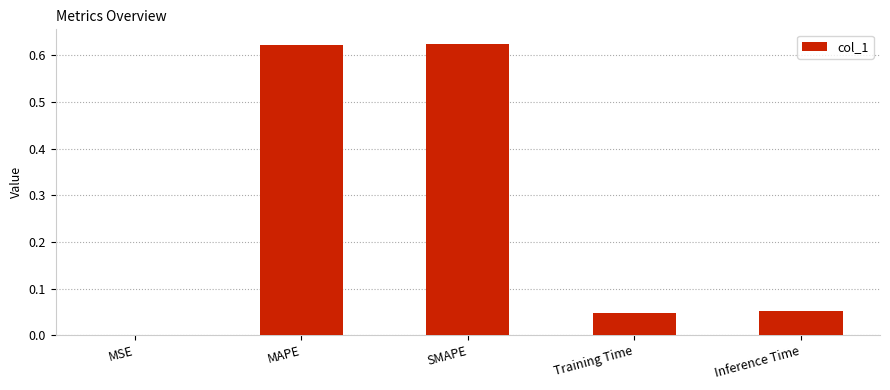

What is the sum of all values?

1.3